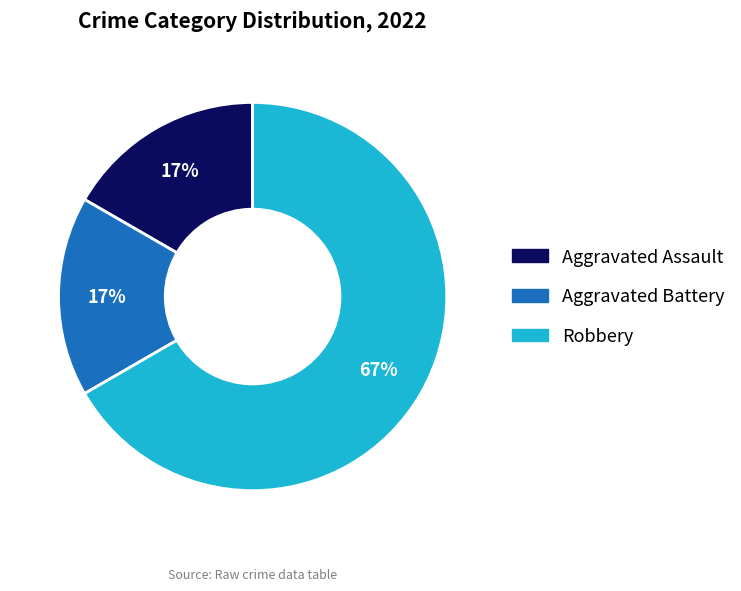

Count the number of slices in the pie.

3